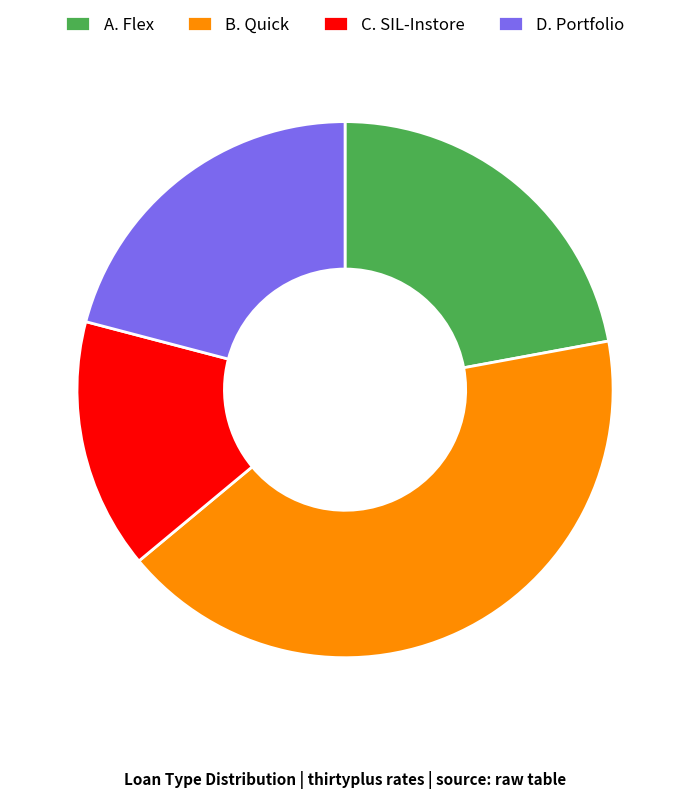

Do A. Flex and C. SIL-Instore together represent more than half of the pie?

No